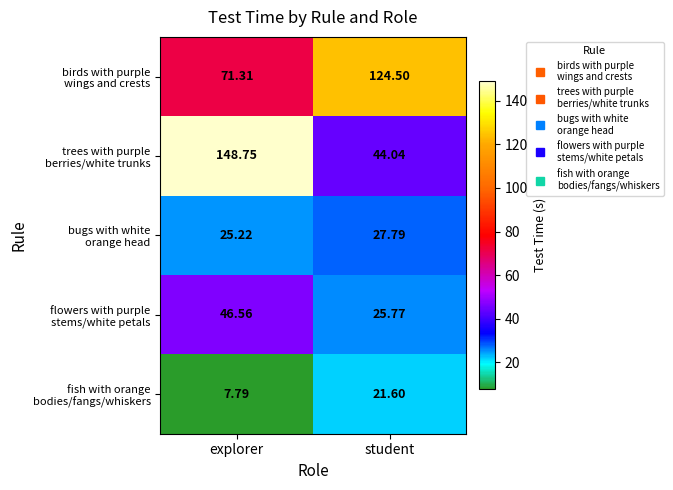

At which category is the sum across all series the highest?

explorer